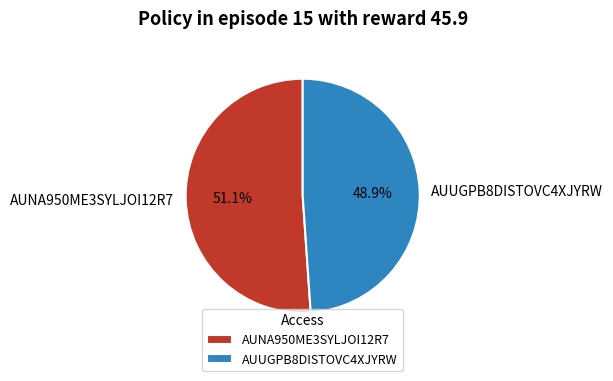

Is it true that AUNA950ME3SYLJOI12R7 is 39% of the pie?

False